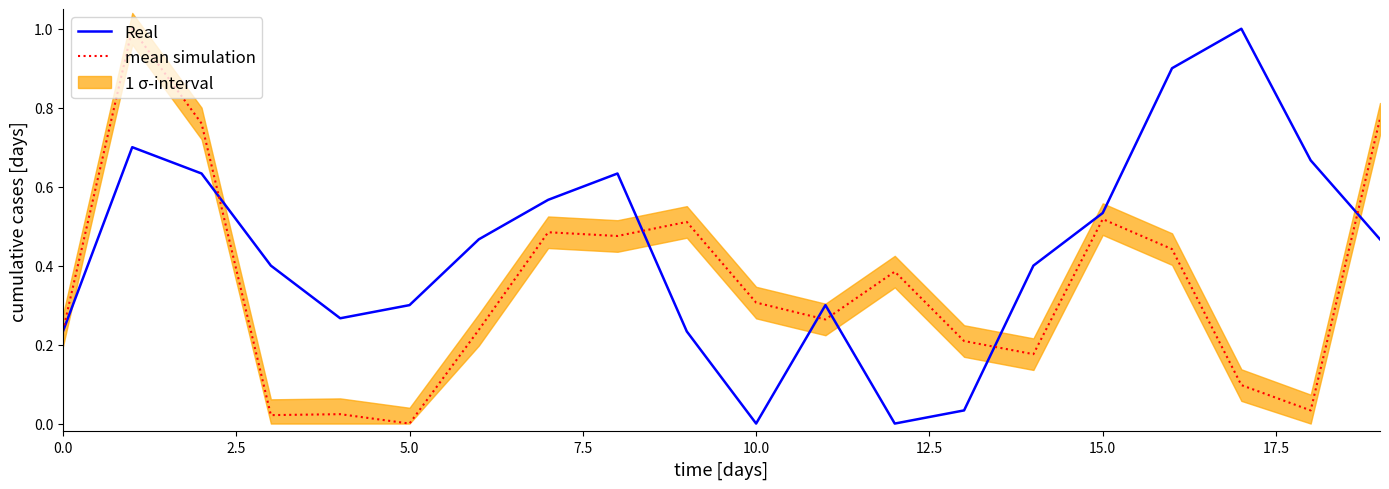

What is the maximum value shown in the chart?

1.0